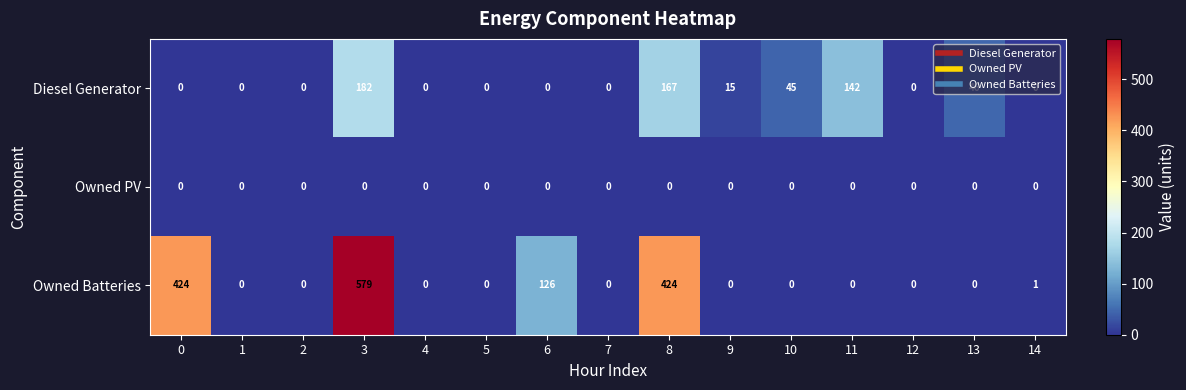

List the series in order of their peak value, highest first.

Owned Batteries, Diesel Generator, Owned PV